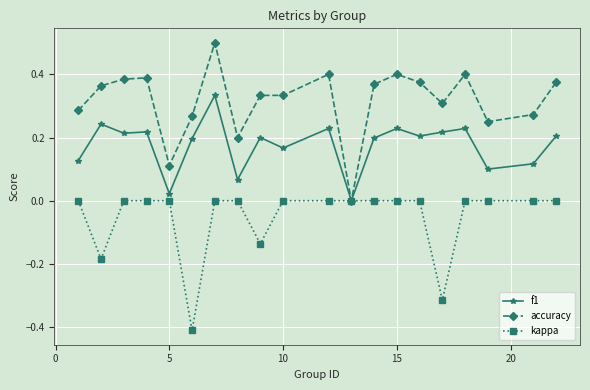

Which series has the largest range (max minus min)?

accuracy